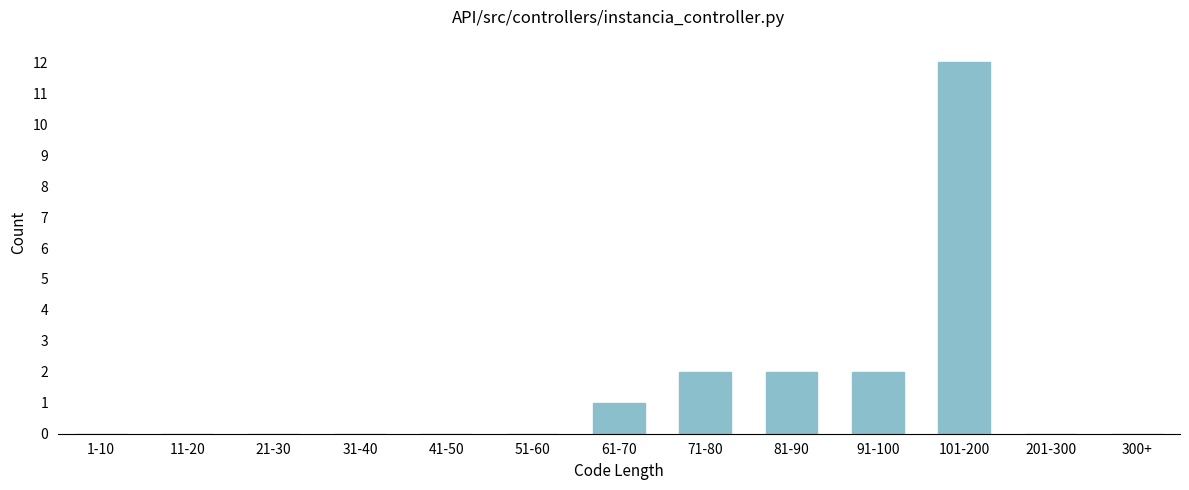

Reading left to right, extract all data points from this chart.

1-10=0	11-20=0	21-30=0	31-40=0	41-50=0	51-60=0	61-70=1	71-80=2	81-90=2	91-100=2	101-200=12	201-300=0	300+=0